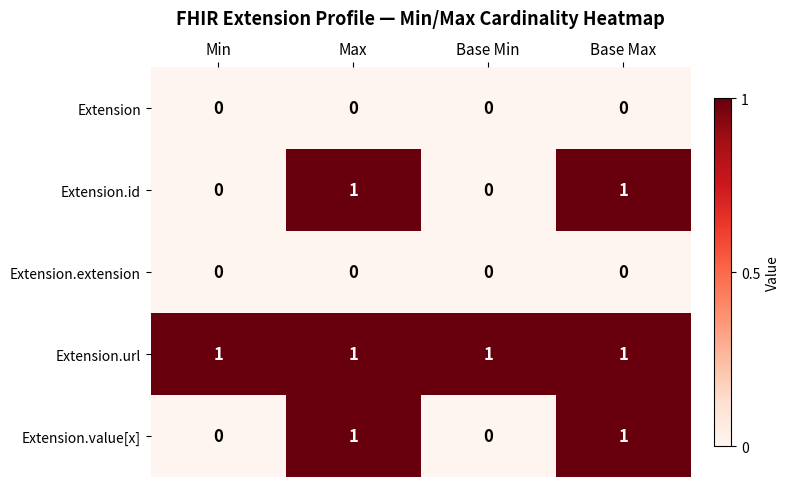

True or false: Extension.value[x] has a value of 1 at Base Min.

False